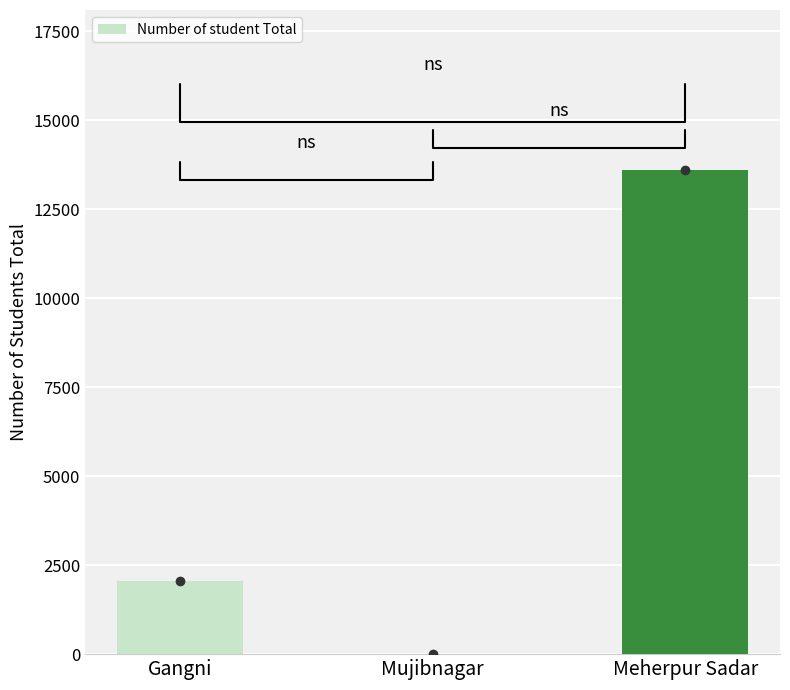

What is the greatest value displayed?

13590